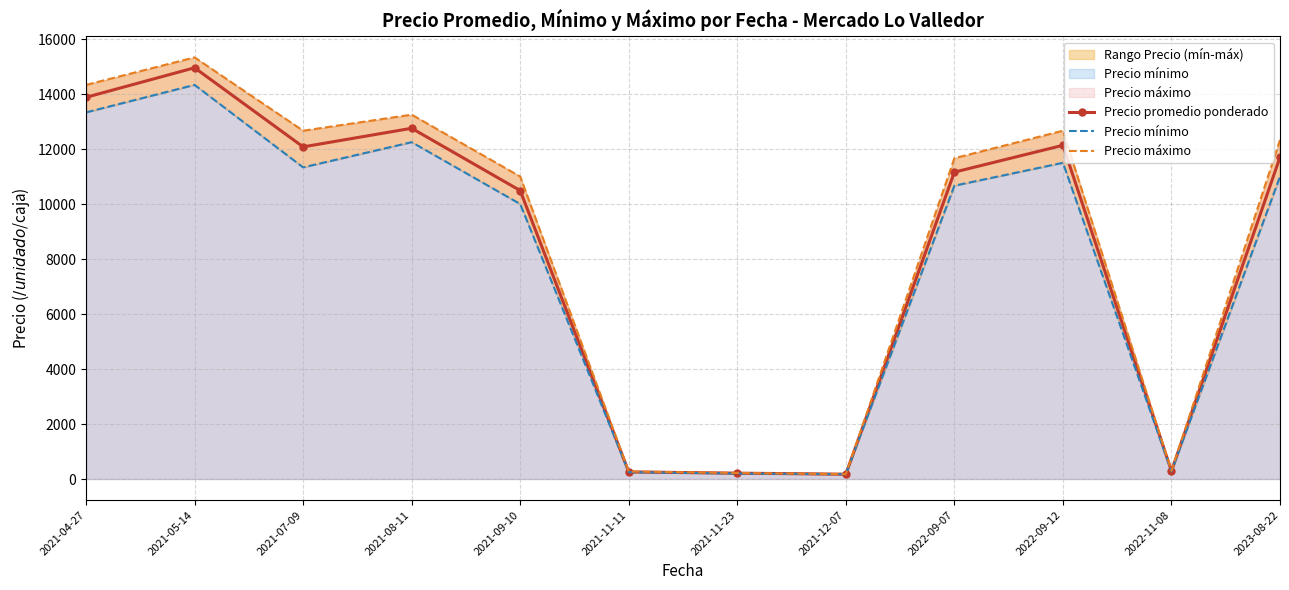

Does the chart have visible grid lines?

Yes